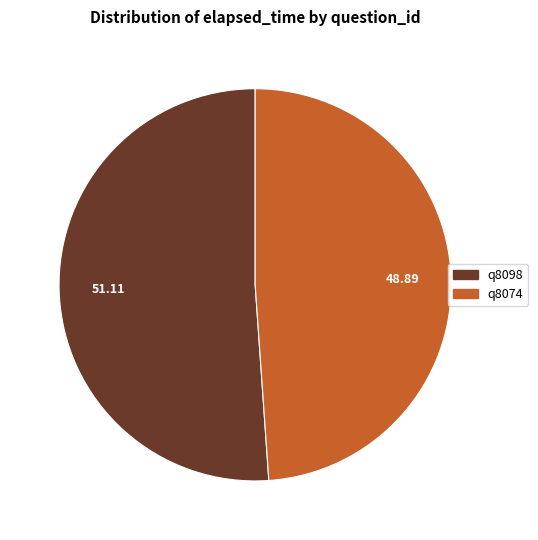

Count the number of slices in the pie.

2